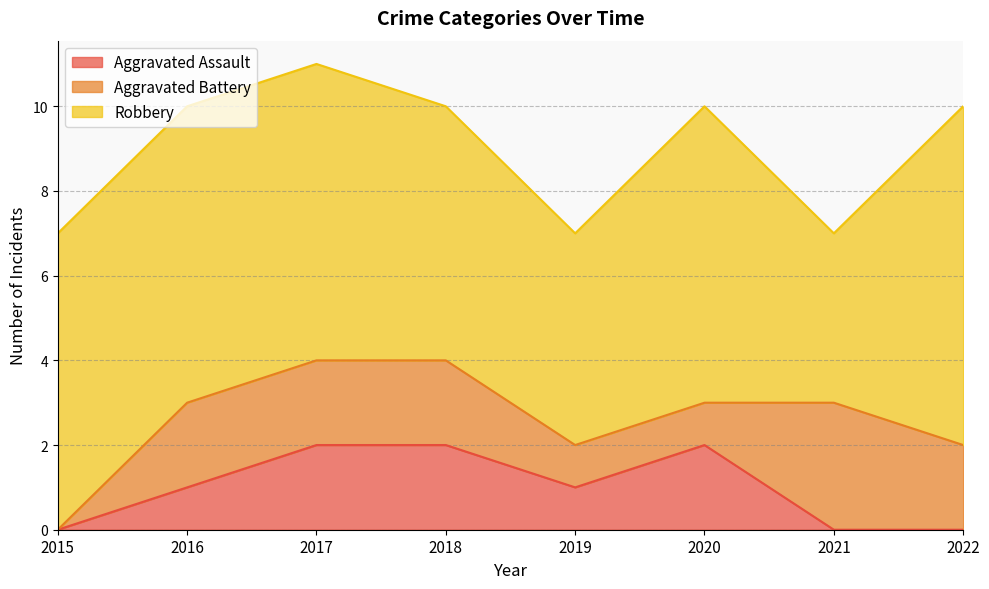

Which has a higher value, 2018 or 2021?

2018